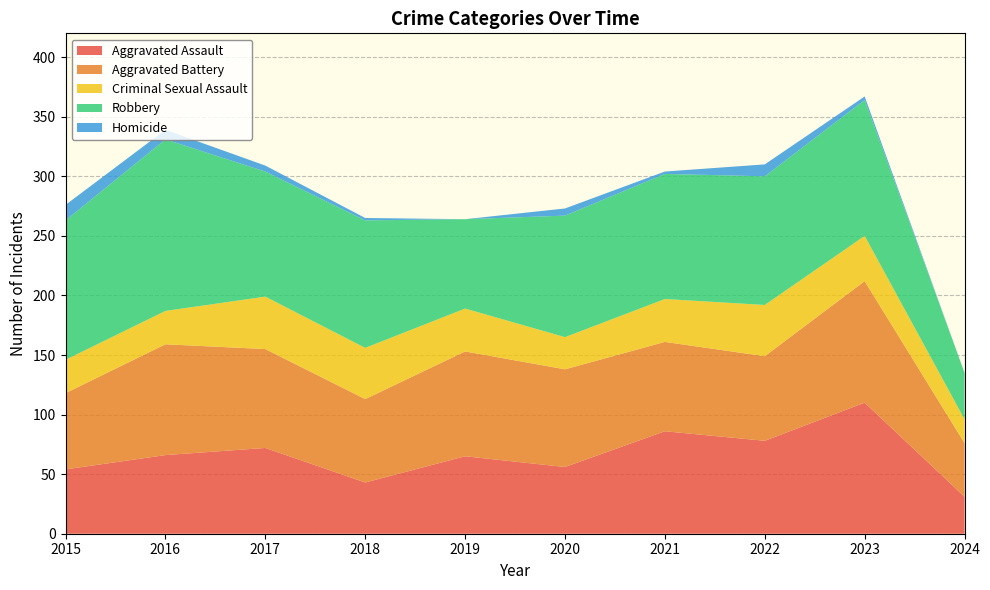

Reading right to left, what are all the values shown in this chart?

Aggravated Assault: 31	110	78	86	56	65	43	72	66	54
Aggravated Battery: 45	102	71	75	82	88	70	83	93	64
Criminal Sexual Assault: 20	38	43	36	27	36	43	44	28	28
Robbery: 39	114	108	105	102	75	107	105	144	117
Homicide: 0	3	10	2	6	0	2	5	8	13